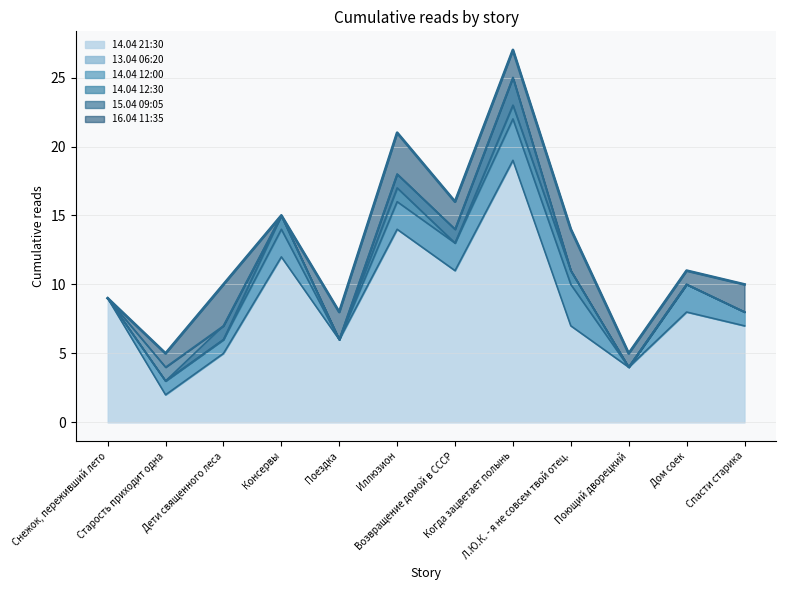

What is the minimum value shown in the chart?

2